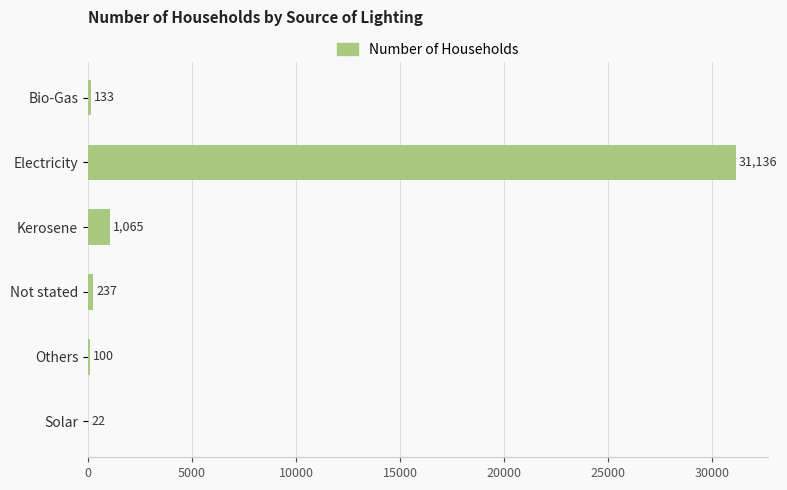

What is the maximum value shown in the chart?

31136